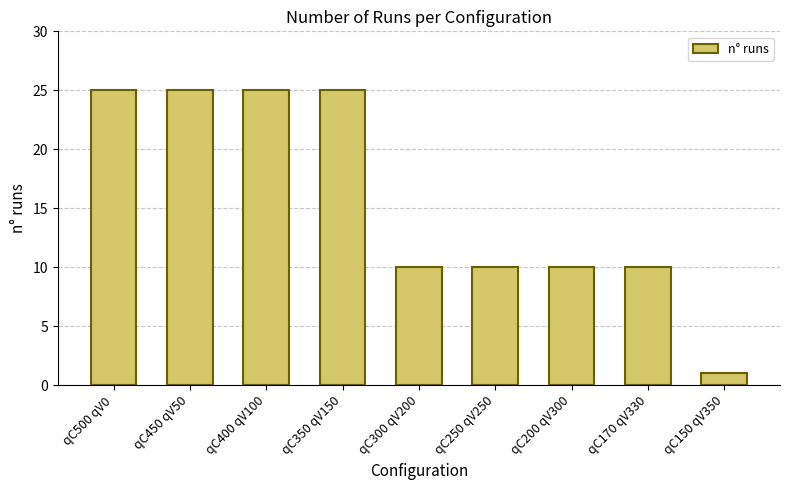

Reading left to right, extract all data points from this chart.

25	25	25	25	10	10	10	10	1